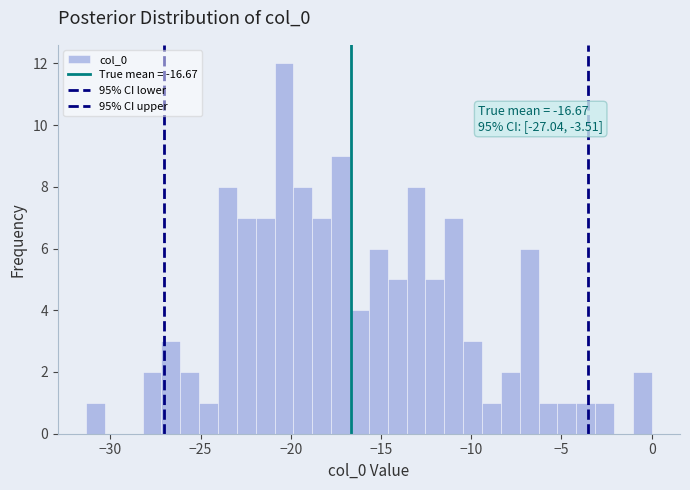

Around what value on the x-axis is the tallest bar? Give the approximate position of its centre, as read against the axis.

-20.5